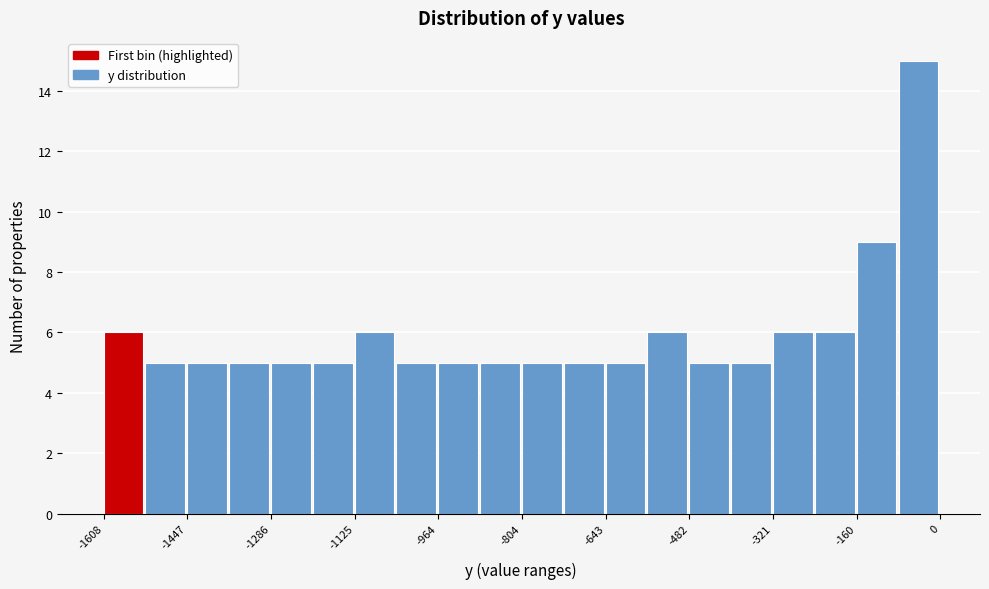

Over which range of the x-axis is the bar tallest?

-80 to 0